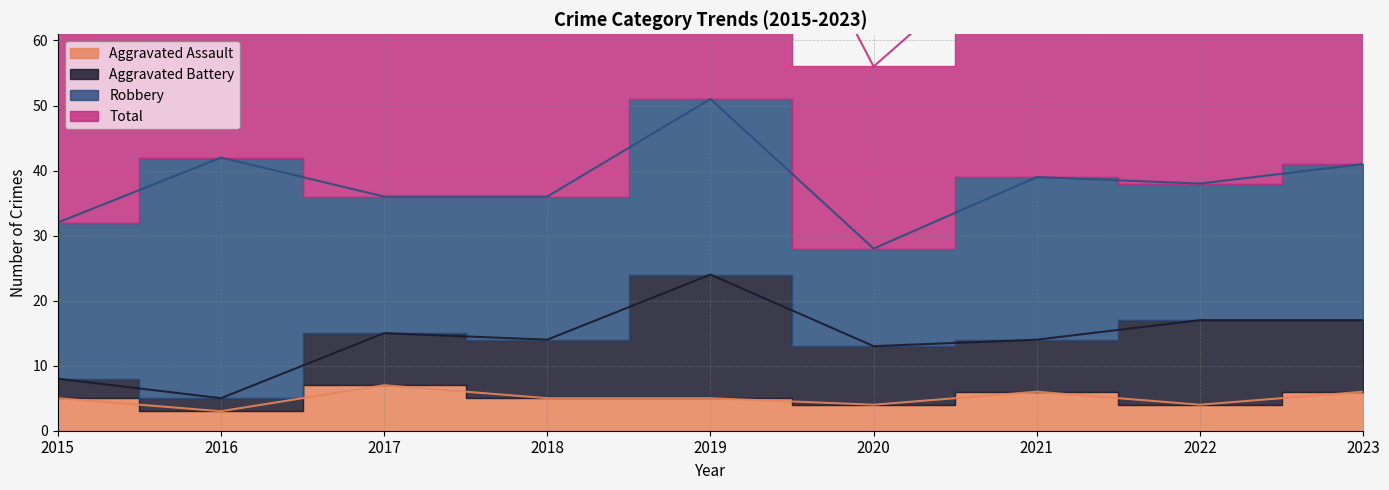

What is the difference between the Total values at 2016 and 2015?

20